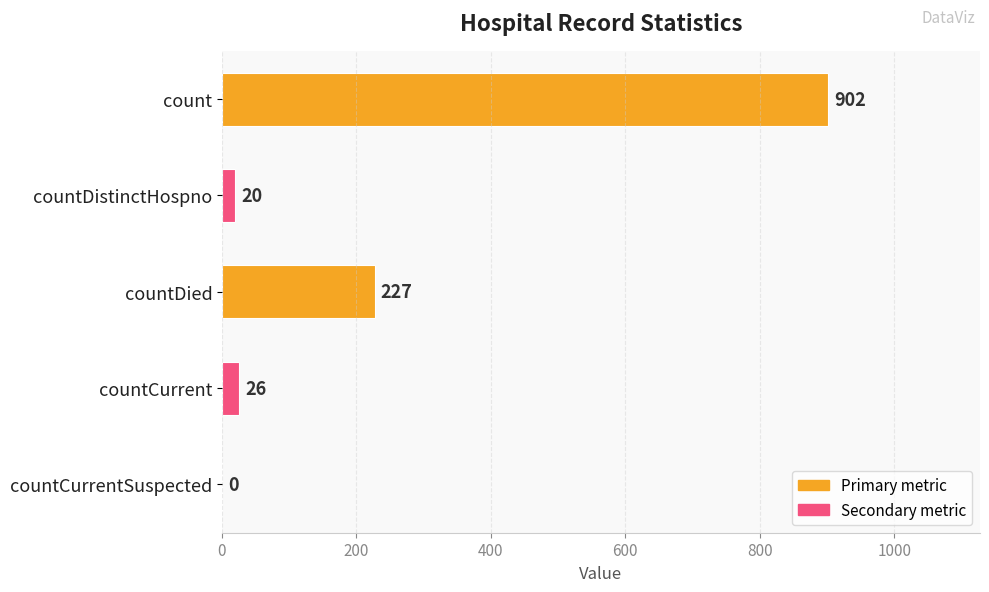

What is the change in value from count to countCurrentSuspected?

-902